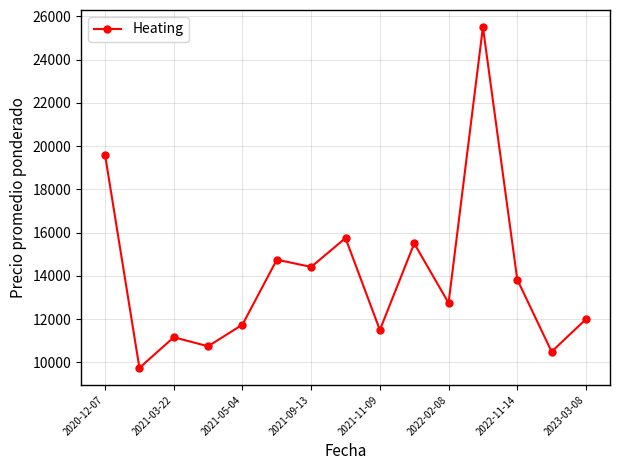

Does the chart have visible grid lines?

Yes